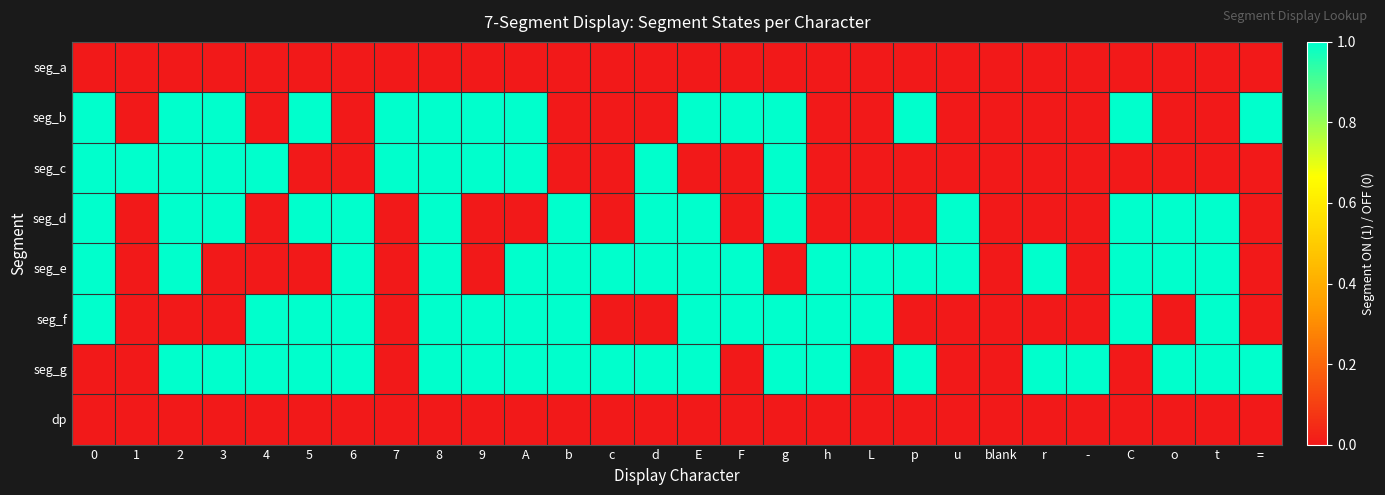

Reading right to left, transcribe all the data shown in this chart.

seg_a: ==0	t=0	o=0	C=0	-=0	r=0	blank=0	u=0	p=0	L=0	h=0	g=0	F=0	E=0	d=0	c=0	b=0	A=0	9=0	8=0	7=0	6=0	5=0	4=0	3=0	2=0	1=0	0=0
seg_b: ==1	t=0	o=0	C=1	-=0	r=0	blank=0	u=0	p=1	L=0	h=0	g=1	F=1	E=1	d=0	c=0	b=0	A=1	9=1	8=1	7=1	6=0	5=1	4=0	3=1	2=1	1=0	0=1
seg_c: ==0	t=0	o=0	C=0	-=0	r=0	blank=0	u=0	p=0	L=0	h=0	g=1	F=0	E=0	d=1	c=0	b=0	A=1	9=1	8=1	7=1	6=0	5=0	4=1	3=1	2=1	1=1	0=1
seg_d: ==0	t=1	o=1	C=1	-=0	r=0	blank=0	u=1	p=0	L=0	h=0	g=1	F=0	E=1	d=1	c=0	b=1	A=0	9=0	8=1	7=0	6=1	5=1	4=0	3=1	2=1	1=0	0=1
seg_e: ==0	t=1	o=1	C=1	-=0	r=1	blank=0	u=1	p=1	L=1	h=1	g=0	F=1	E=1	d=1	c=1	b=1	A=1	9=0	8=1	7=0	6=1	5=0	4=0	3=0	2=1	1=0	0=1
seg_f: ==0	t=1	o=0	C=1	-=0	r=0	blank=0	u=0	p=0	L=1	h=1	g=1	F=1	E=1	d=0	c=0	b=1	A=1	9=1	8=1	7=0	6=1	5=1	4=1	3=0	2=0	1=0	0=1
seg_g: ==1	t=1	o=1	C=0	-=1	r=1	blank=0	u=0	p=1	L=0	h=1	g=1	F=0	E=1	d=1	c=1	b=1	A=1	9=1	8=1	7=0	6=1	5=1	4=1	3=1	2=1	1=0	0=0
dp: ==0	t=0	o=0	C=0	-=0	r=0	blank=0	u=0	p=0	L=0	h=0	g=0	F=0	E=0	d=0	c=0	b=0	A=0	9=0	8=0	7=0	6=0	5=0	4=0	3=0	2=0	1=0	0=0